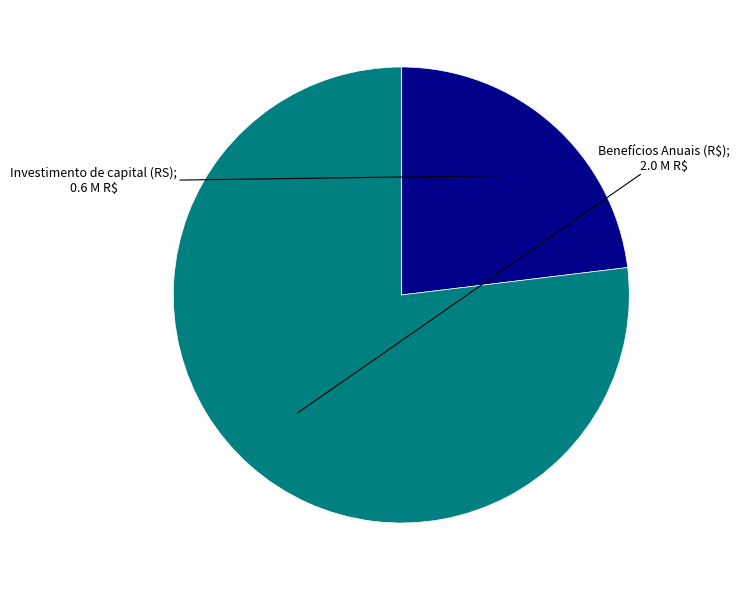

Is there a majority slice in this chart?

Yes